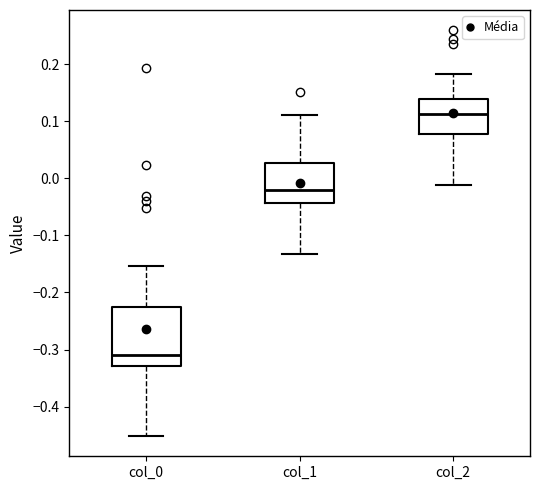

Where does the lower whisker of the box for col_1 end on the y-axis? The values are not printed on the chart, so give them approximately, as read against the axis.

-0.13